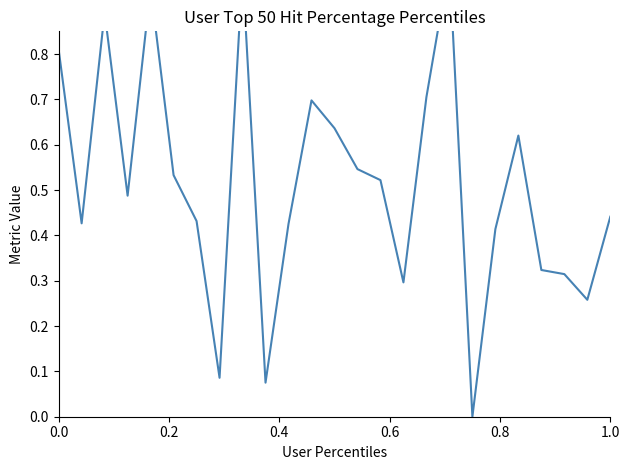

How many interior local valleys (lower than both neighbors) does the data have?

7